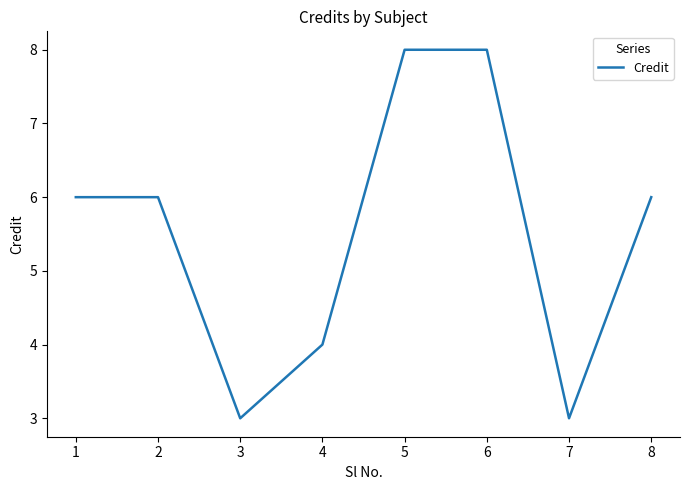

What is the difference between the maximum and second lowest values?

5